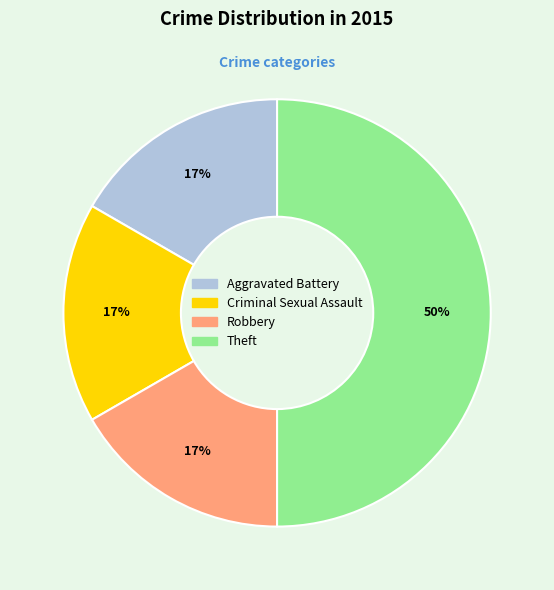

Count the number of slices in the pie.

4